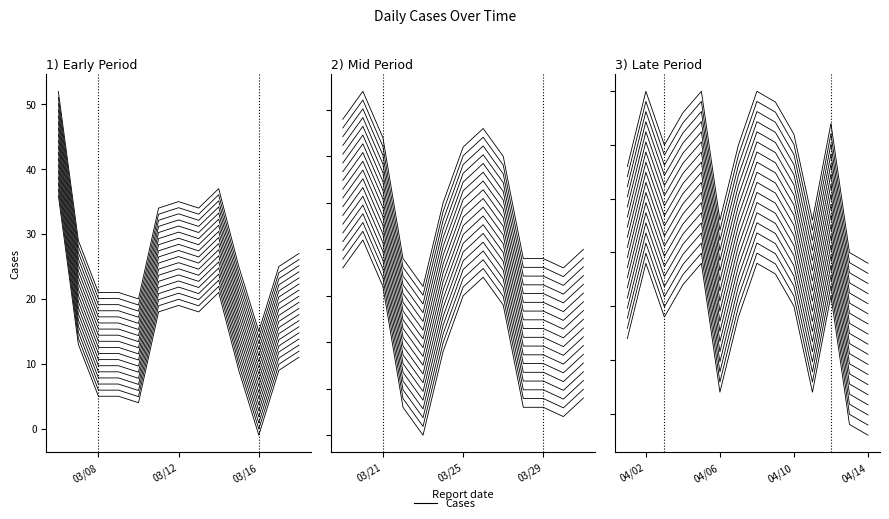

What is the sum of all values?

302.6